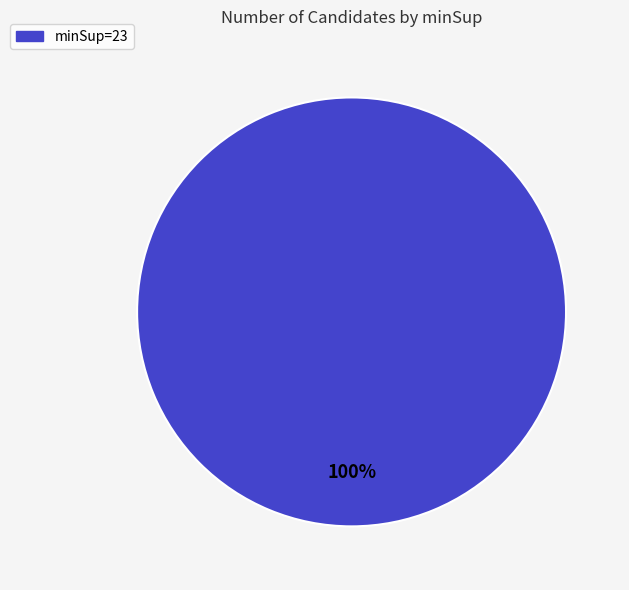

Is it true that minSup=23 is 100% of the pie?

True